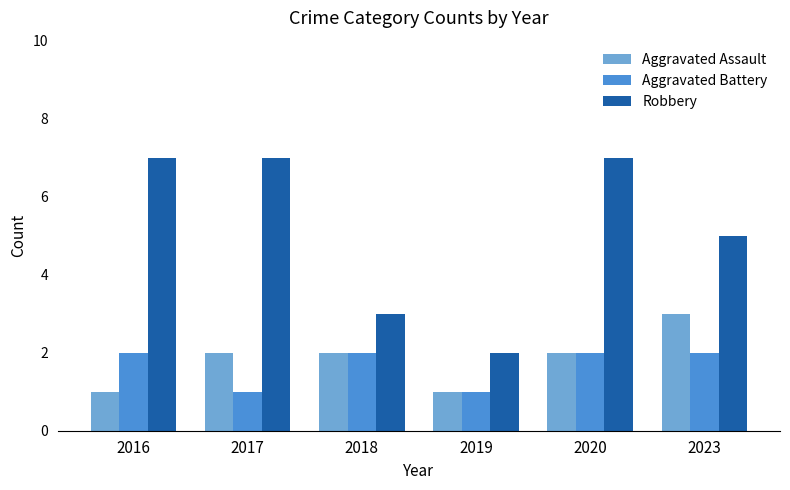

True or false: Aggravated Assault has a value of 1 at 2023.

False